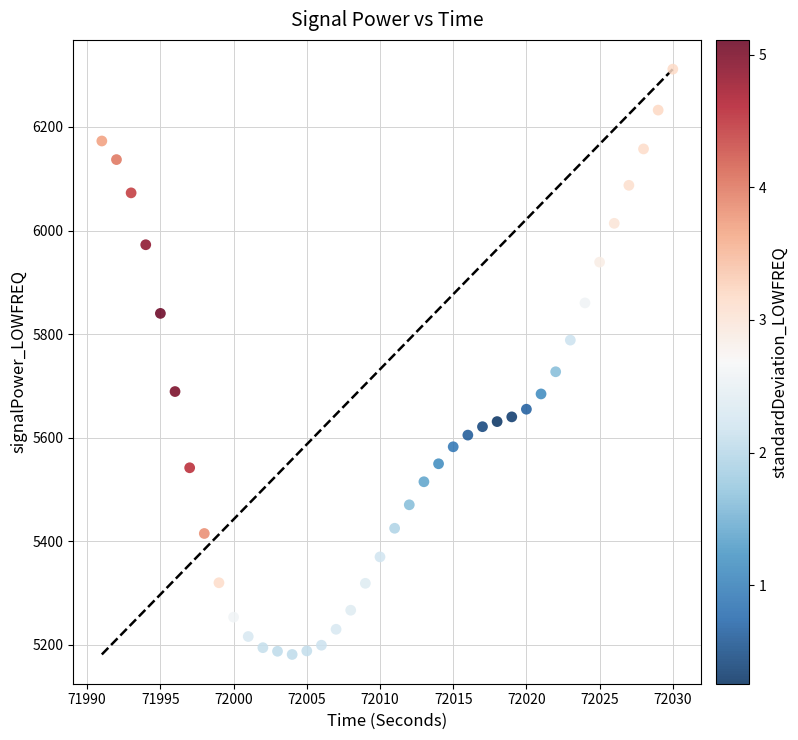

What Y value in the scatter plot is closest to 5746?

5727.4